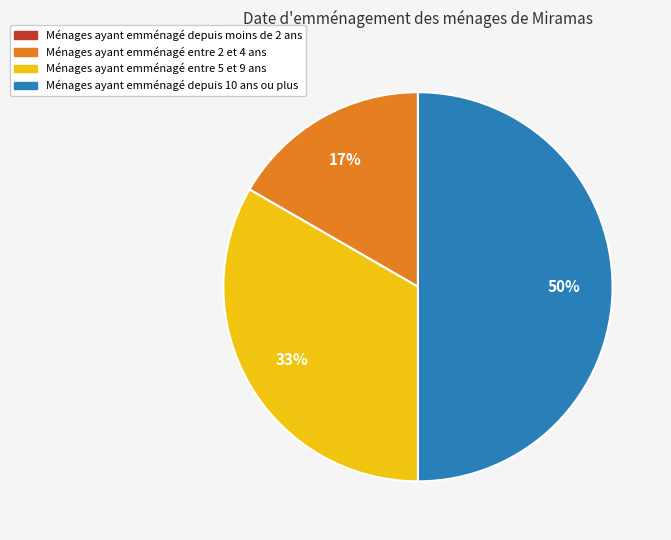

To the nearest percent, what is the difference between the largest and smallest slice percentages?

50%